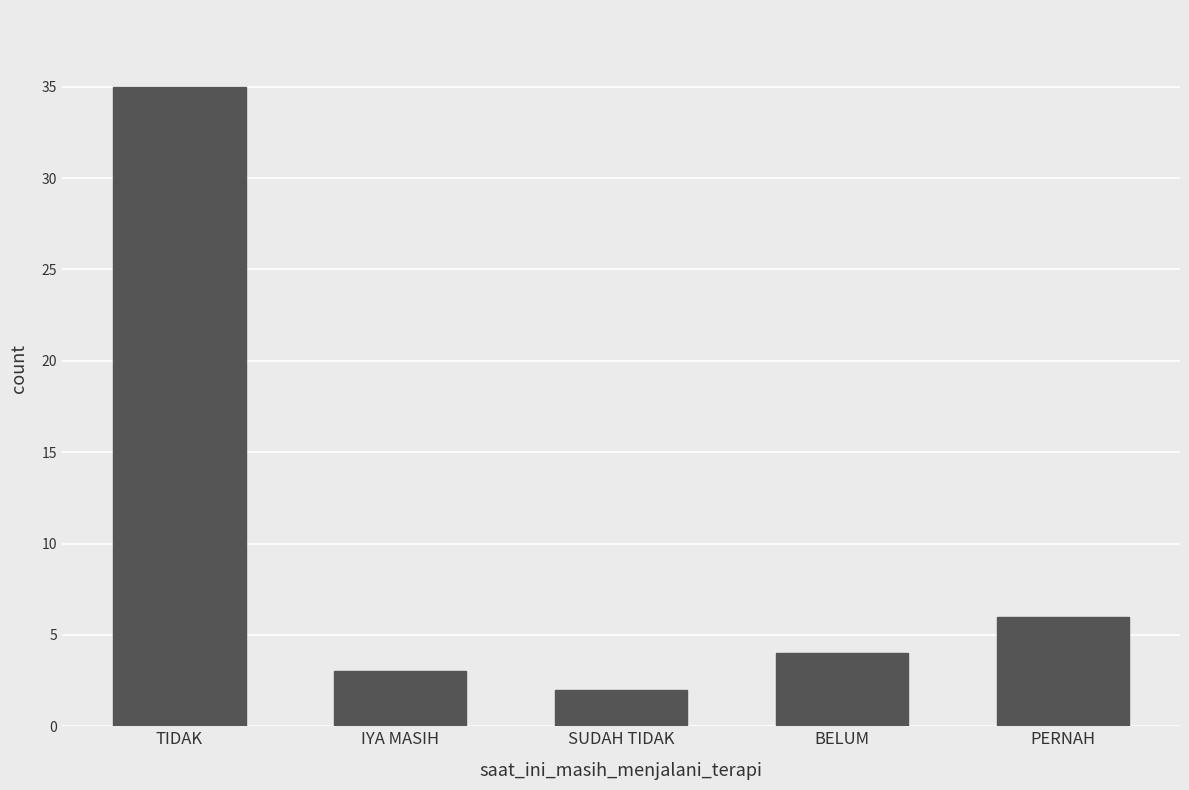

Are the bars horizontal?

No